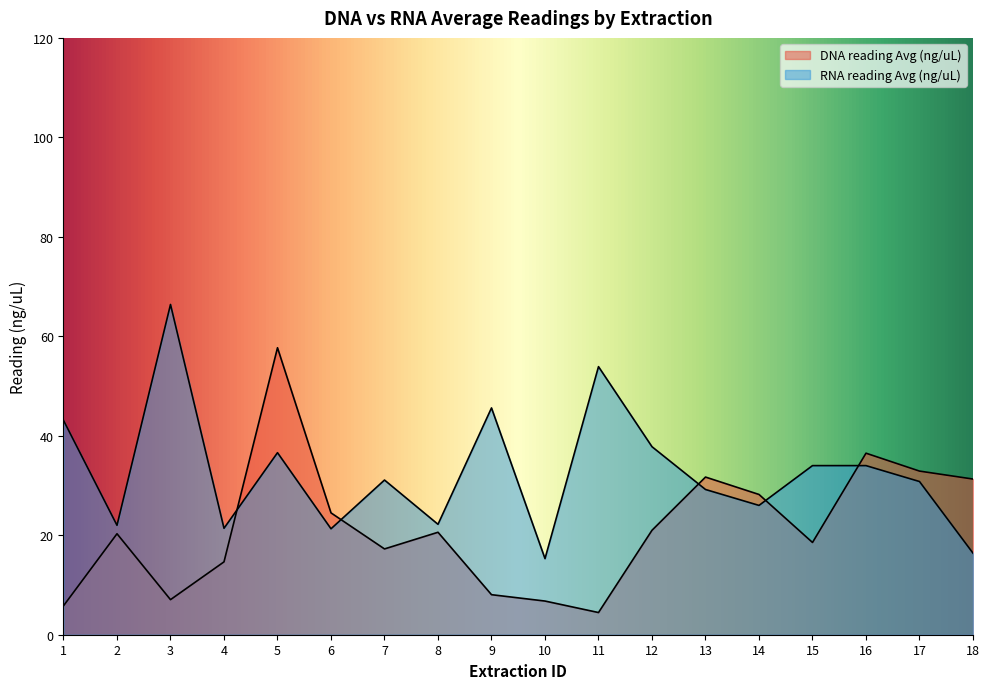

Reading left to right, what are all the values shown in this chart?

DNA reading Avg (ng/uL): 1=5.8	2=20.3	3=7.0	4=14.7	5=57.7	6=24.5	7=17.2	8=20.6	9=8.1	10=6.8	11=4.5	12=21.0	13=31.7	14=28.2	15=18.6	16=36.5	17=32.9	18=31.3
RNA reading Avg (ng/uL): 1=43.1	2=22.0	3=66.4	4=21.4	5=36.6	6=21.3	7=31.1	8=22.2	9=45.6	10=15.3	11=53.9	12=37.8	13=29.2	14=26.0	15=34.0	16=34.0	17=30.8	18=16.4